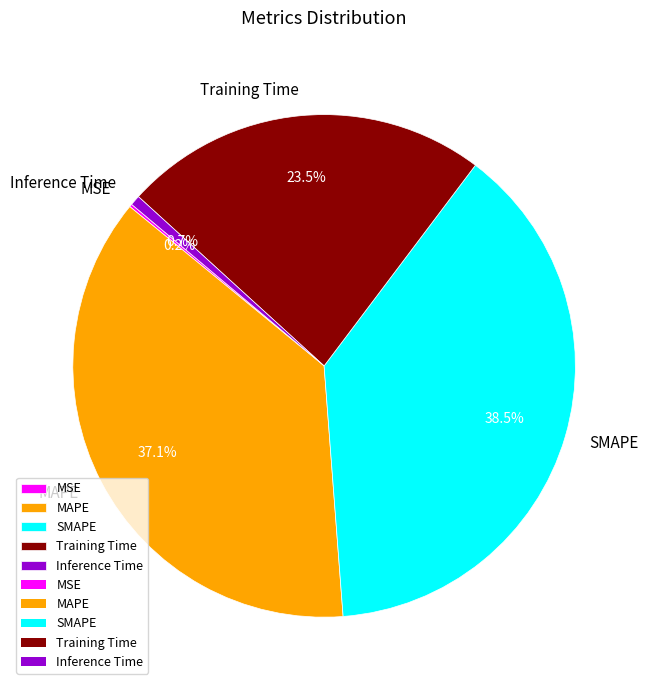

Which slice is the largest?

SMAPE